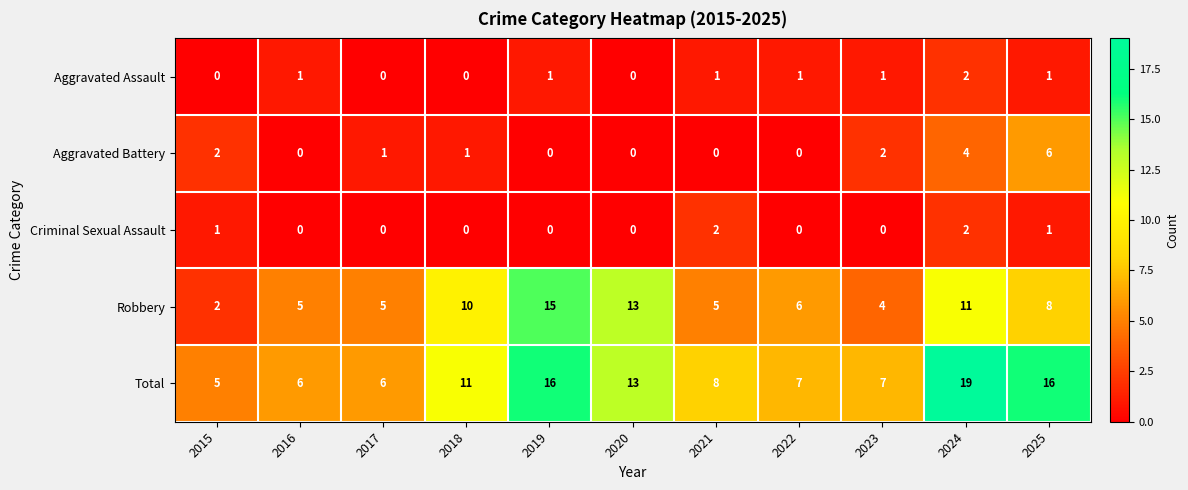

True or false: Aggravated Battery has a value of 1 at 2017.

True